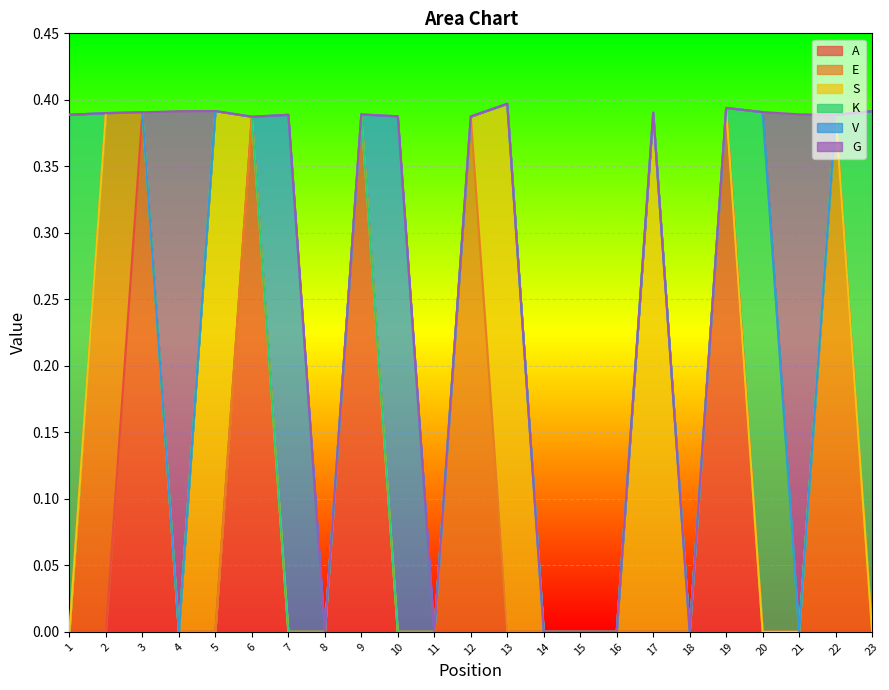

At which label is S closest to 0?

1